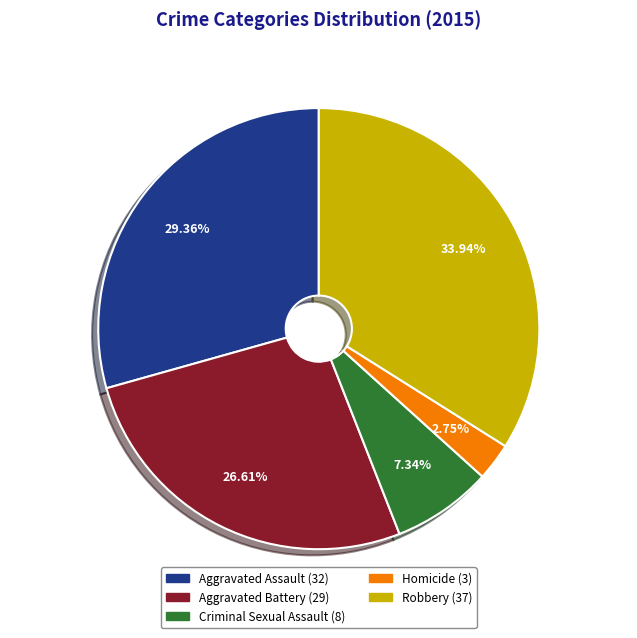

Count the number of slices in the pie.

5